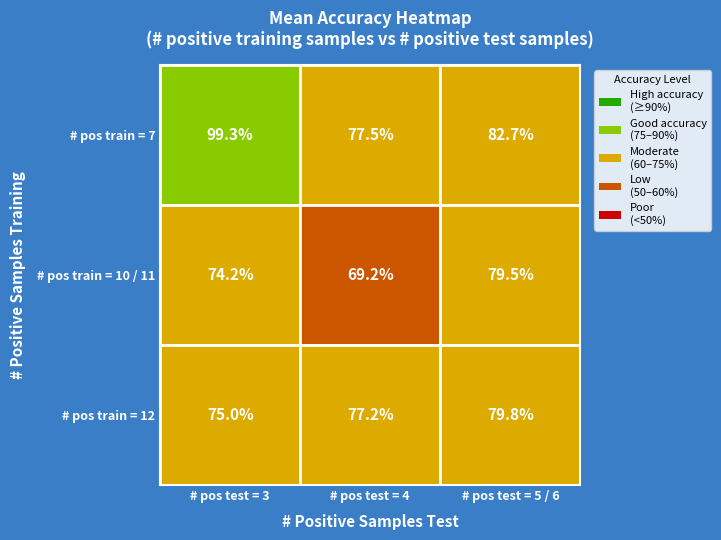

Reading left to right, transcribe all the data shown in this chart.

7: 99.3	77.5	82.7
10: 74.2	69.2	79.5
12: 75.0	77.2	79.8